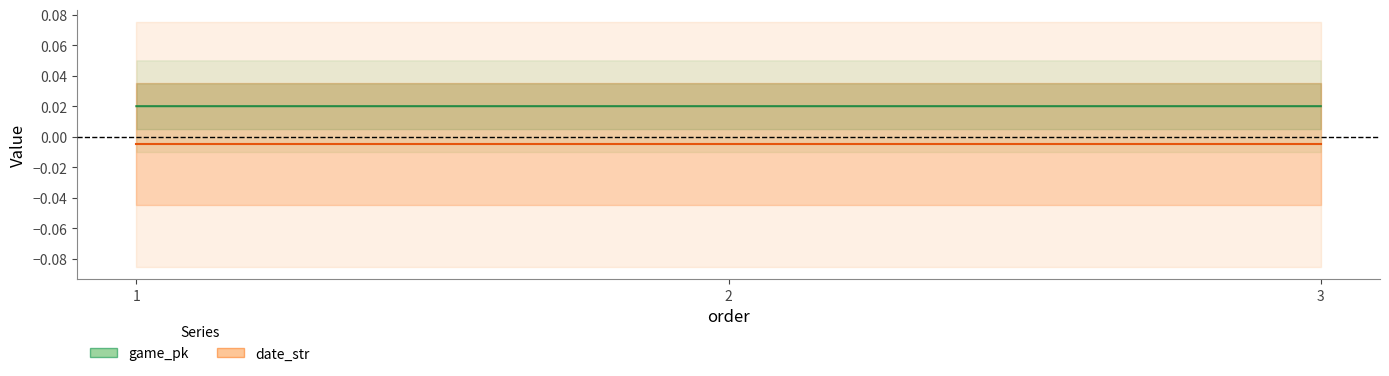

List the series in order of their overall mean, highest first.

game_pk, date_str